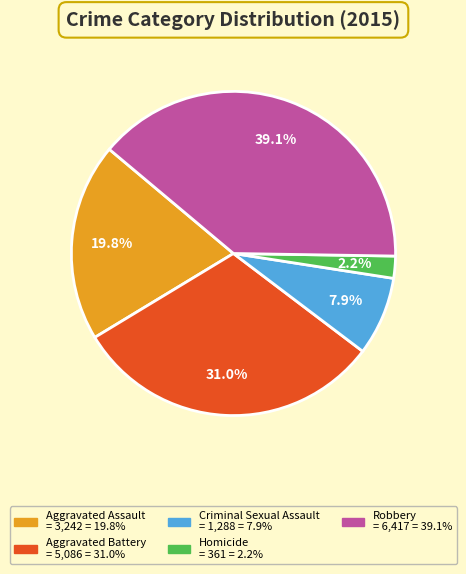

True or false: Robbery accounts for 39% of the total.

True